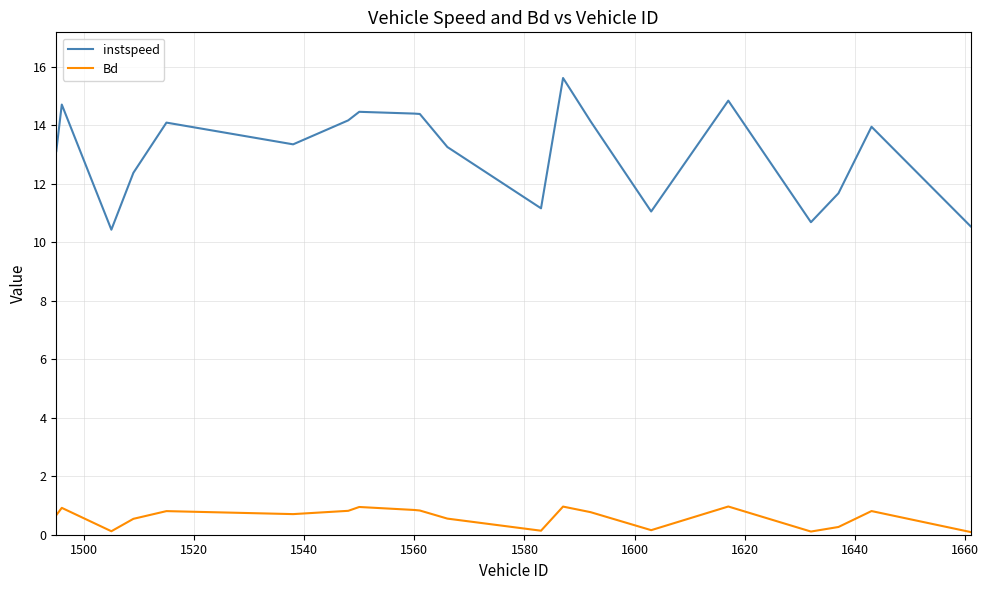

True or false: instspeed and Bd intersect in this chart.

False